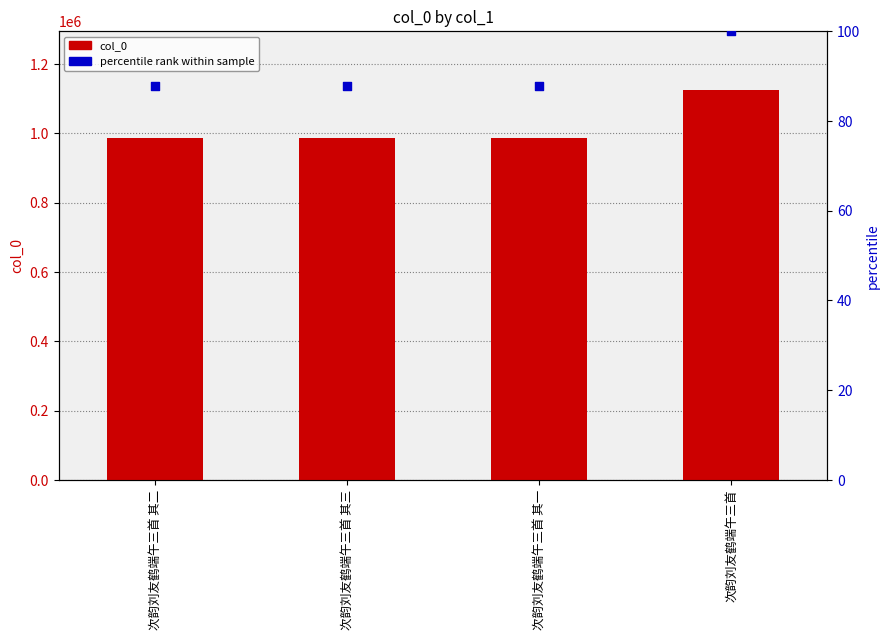

Which series has the widest spread of Y values?

col_0